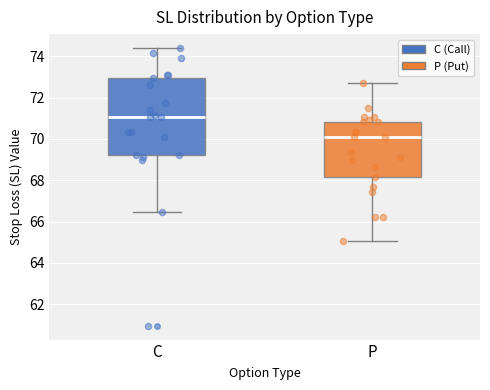

Where does the lower whisker of the box for C end on the y-axis? The values are not printed on the chart, so give them approximately, as read against the axis.

66.4